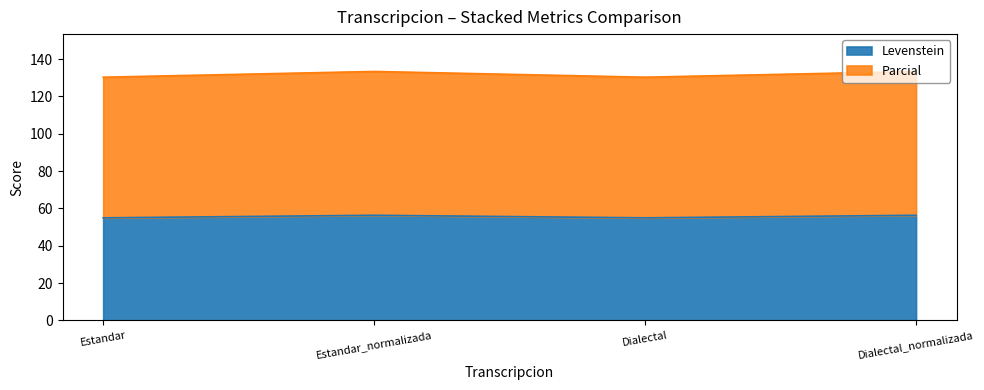

Which series changed the most between Dialectal and Dialectal_normalizada?

Parcial